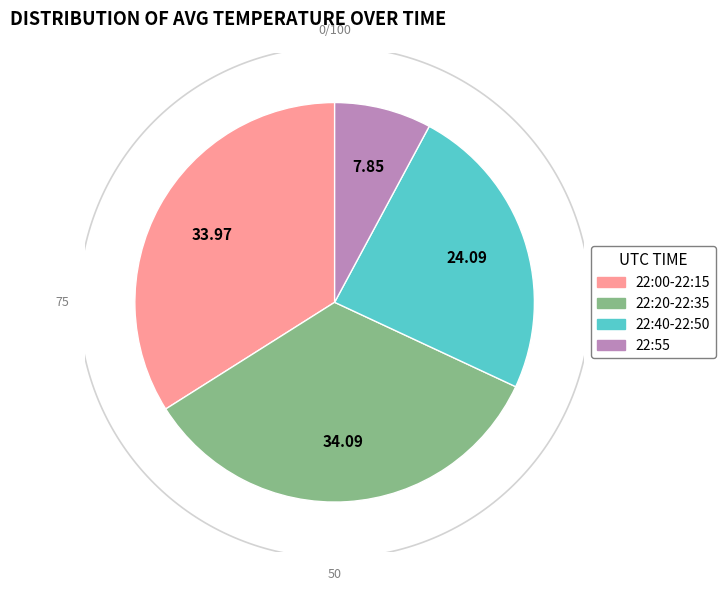

Does 22:50 account for over 50% of the chart?

No